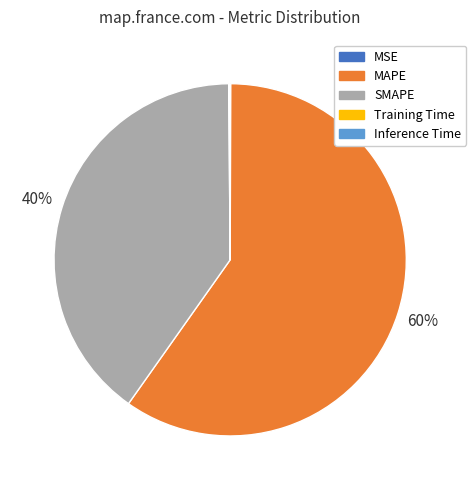

To the nearest percent, what portion does SMAPE represent?

40%